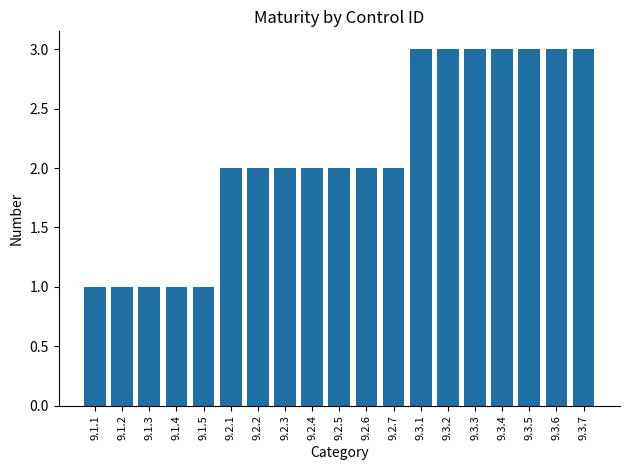

What is the greatest value displayed?

3